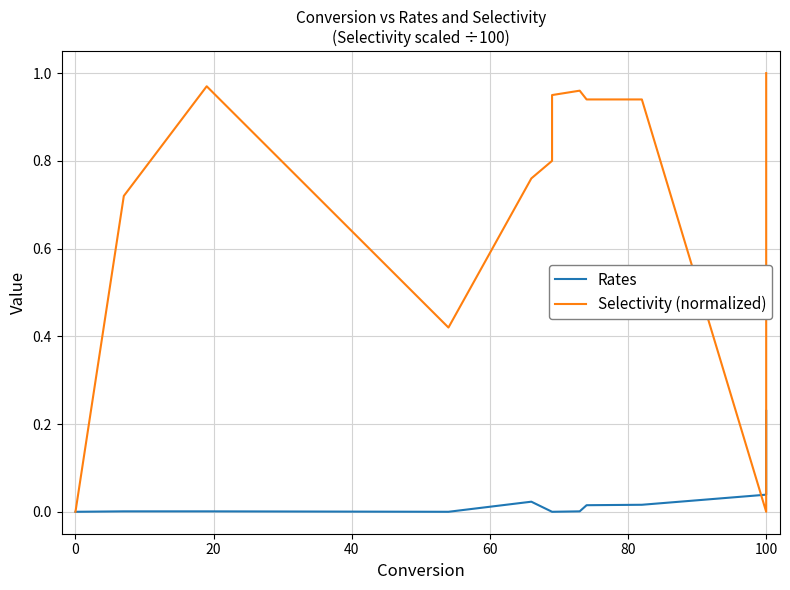

True or false: Selectivity (normalized) and Rates intersect in this chart.

True